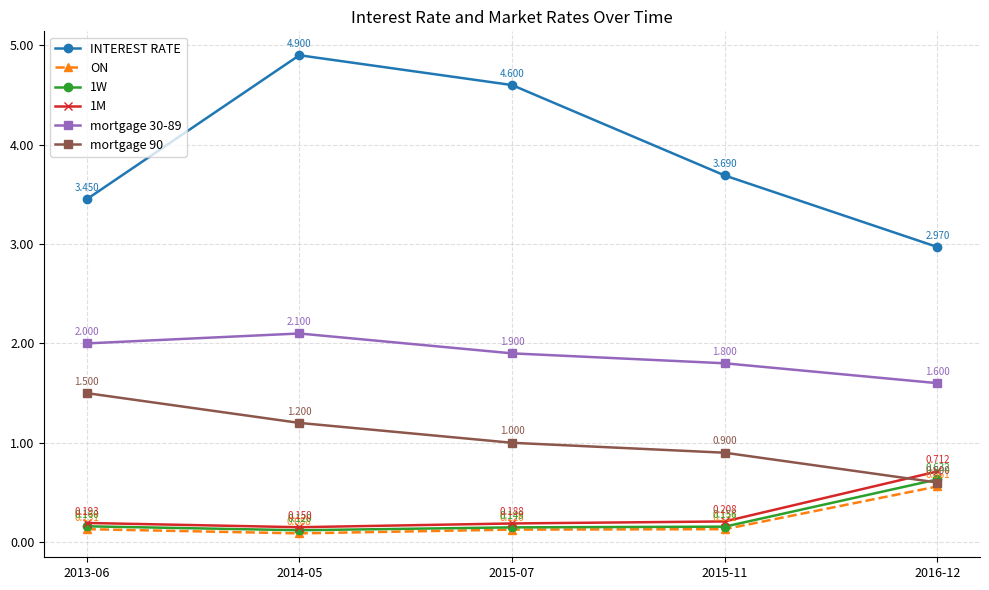

List the labels in order of 1W value, largest first.

2016-12, 2013-06, 2015-11, 2015-07, 2014-05